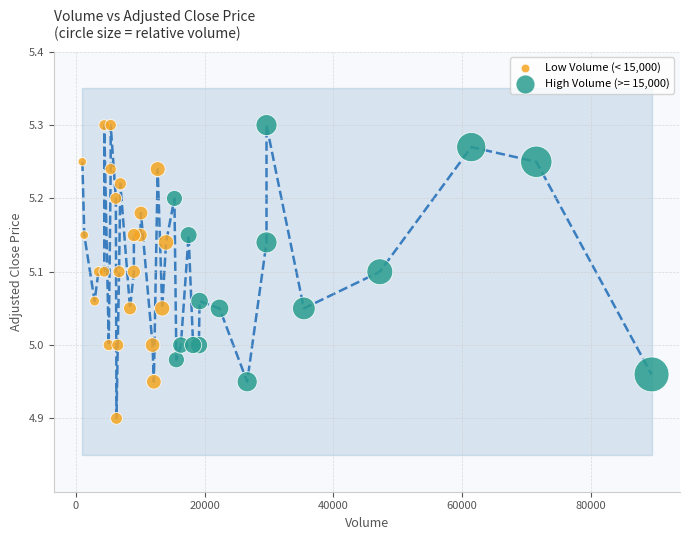

Which series has the largest Y range (max minus min)?

Low Volume (< 15,000)